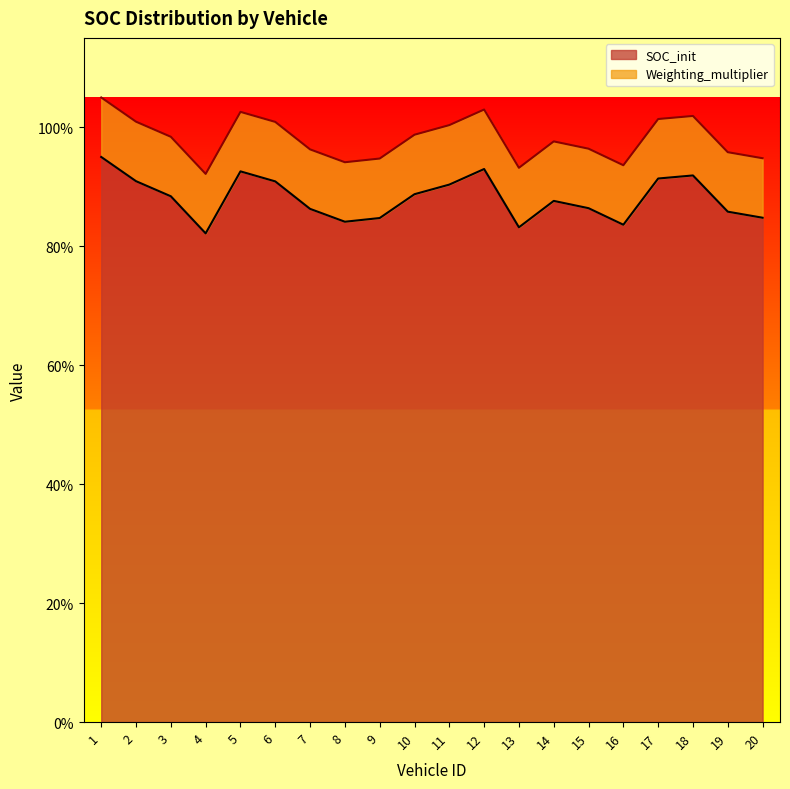

The value at 20 is 0.4. True or false?

False